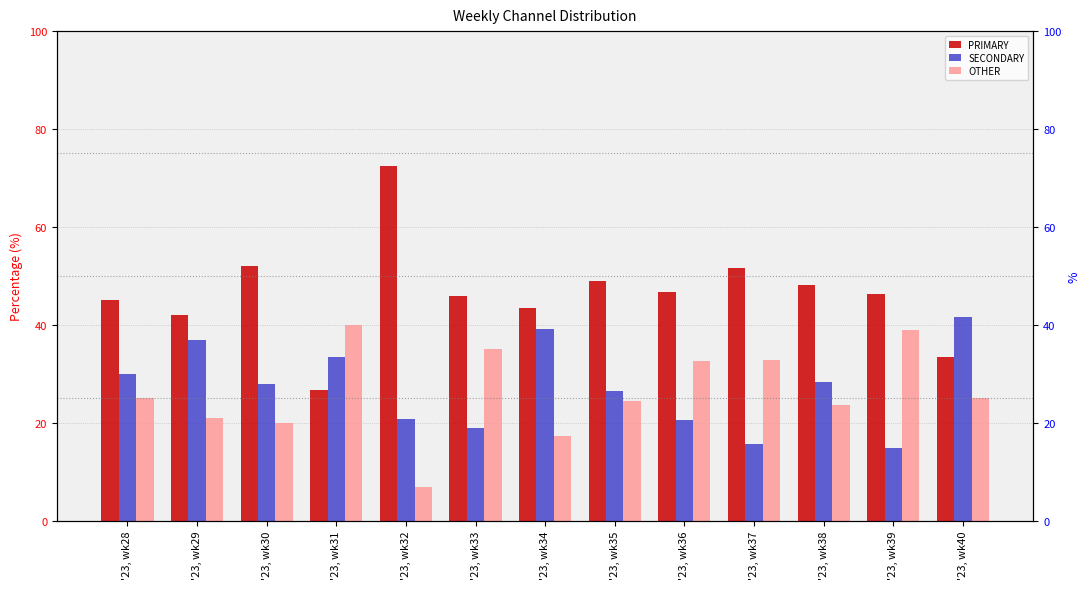

The SECONDARY series shows 15.6 at '23, wk37. True or false?

True